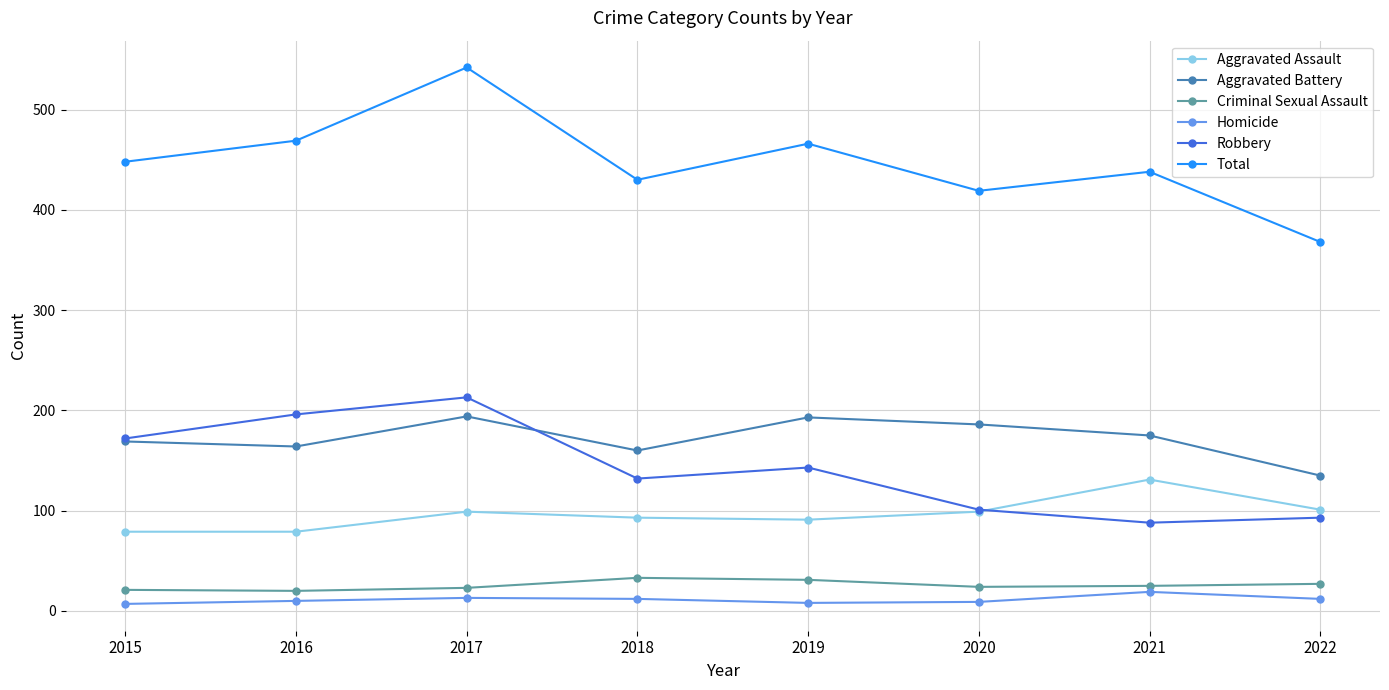

The value of Aggravated Battery at 2018 is 227. True or false?

False